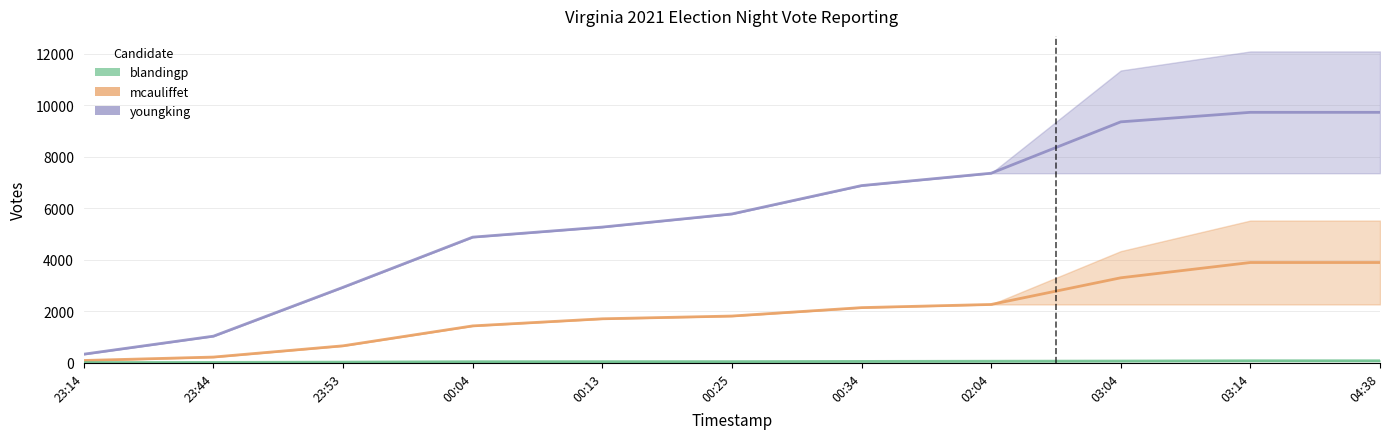

How many data points in blandingp are above 37?

5